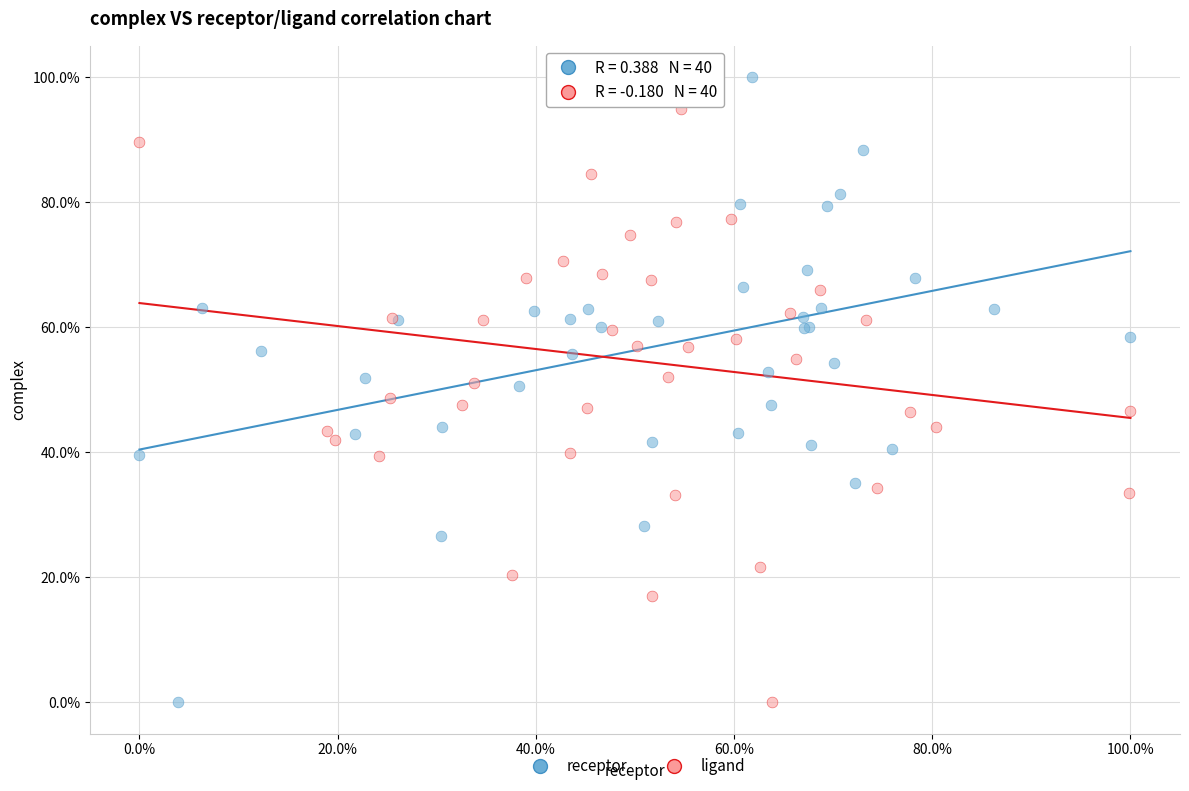

What are all the series names shown in the legend?

receptor, ligand